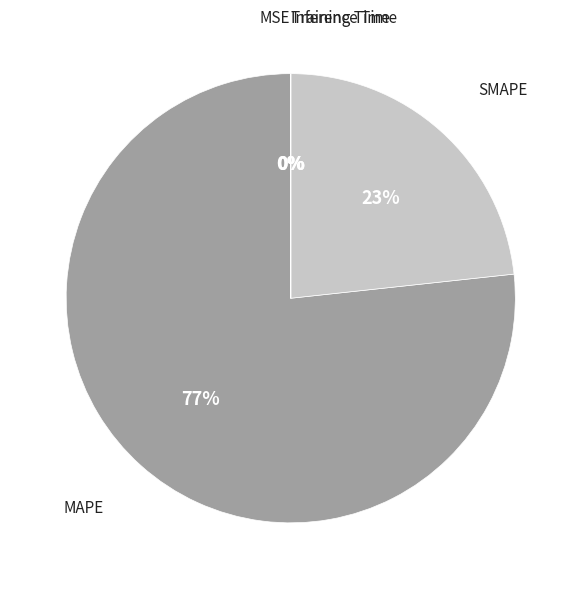

The SMAPE slice represents 33% of the pie. True or false?

False